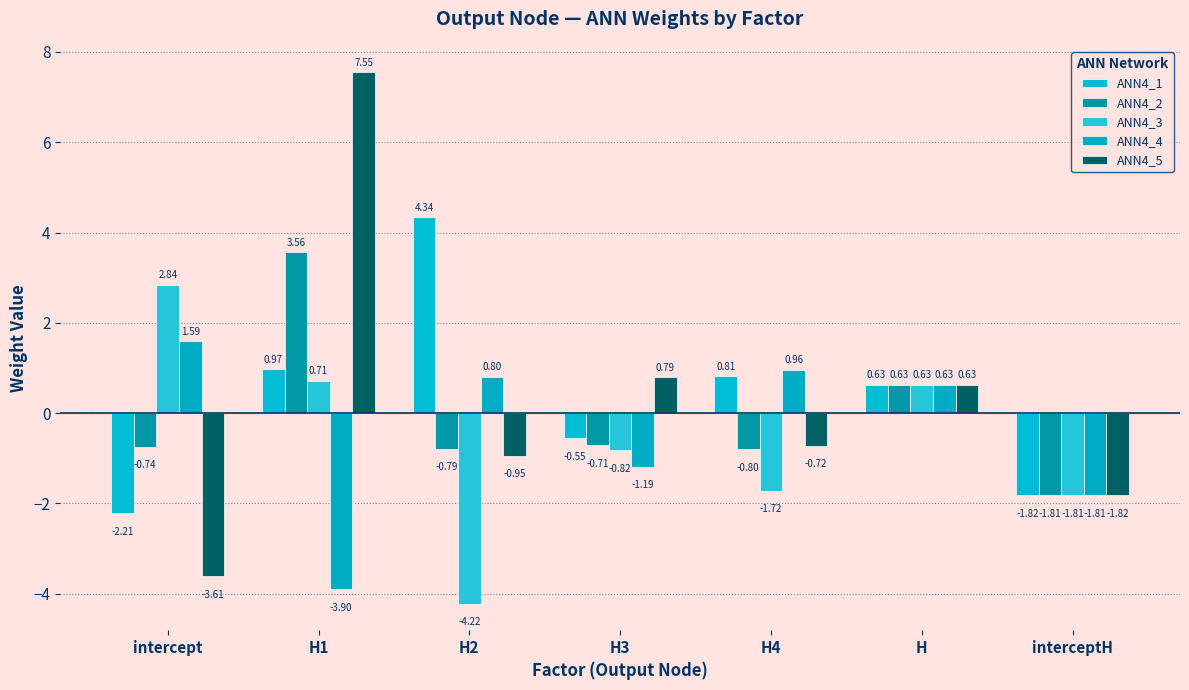

How many values in the ANN4_3 series are below 0?

4